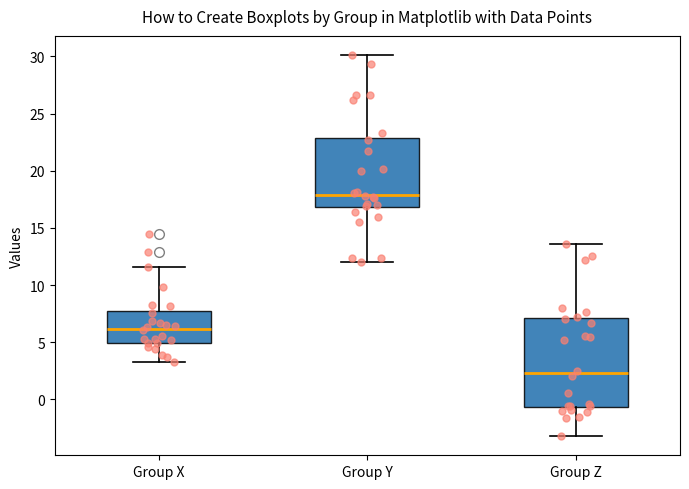

Reading left to right, transcribe this box plot: for each box, give where its median line is, the range the box spans, and where its two whiskers end, as read against the y-axis. The values are not printed on the chart, so give them approximately, as read against the axis.

Group X: median 6.0, box 5.0 to 7.5, whiskers 3.5 to 11.5
Group Y: median 18.0, box 17.0 to 23.0, whiskers 12.0 to 30.0
Group Z: median 2.5, box -0.5 to 7.0, whiskers -3.0 to 13.5